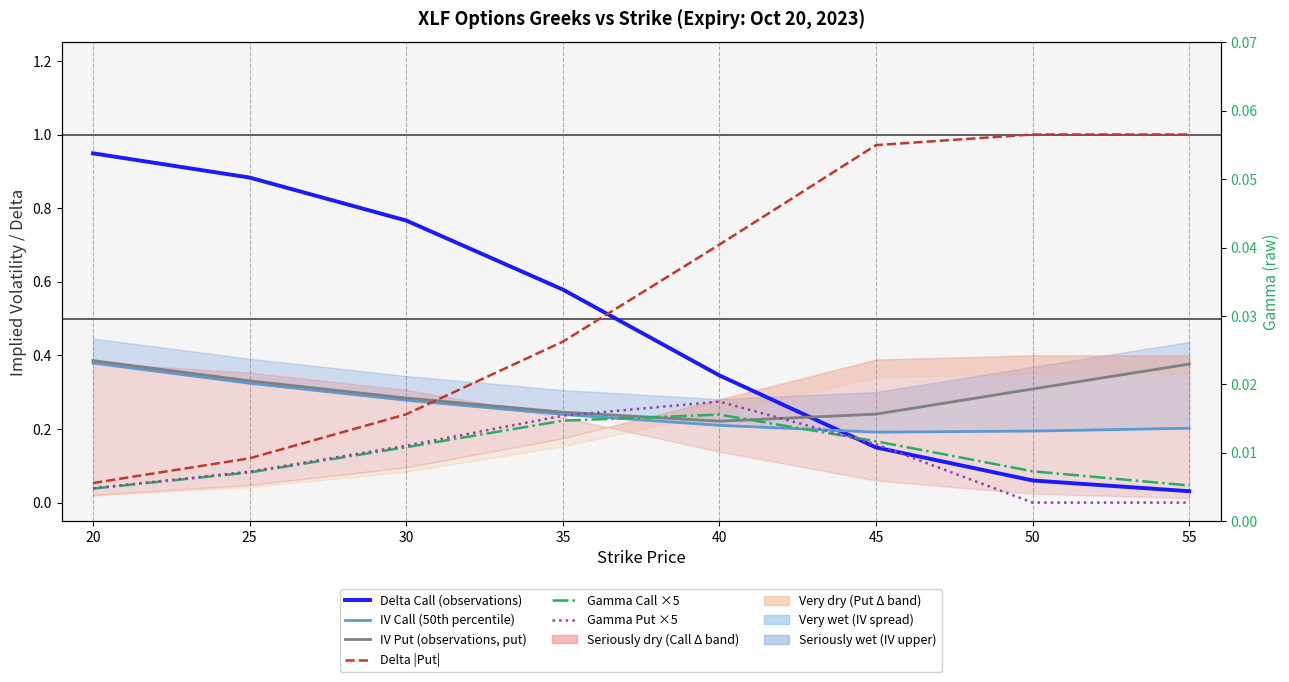

After their last crossing, which series has the higher values: Delta Call (observations) or Delta |Put|?

Delta |Put|